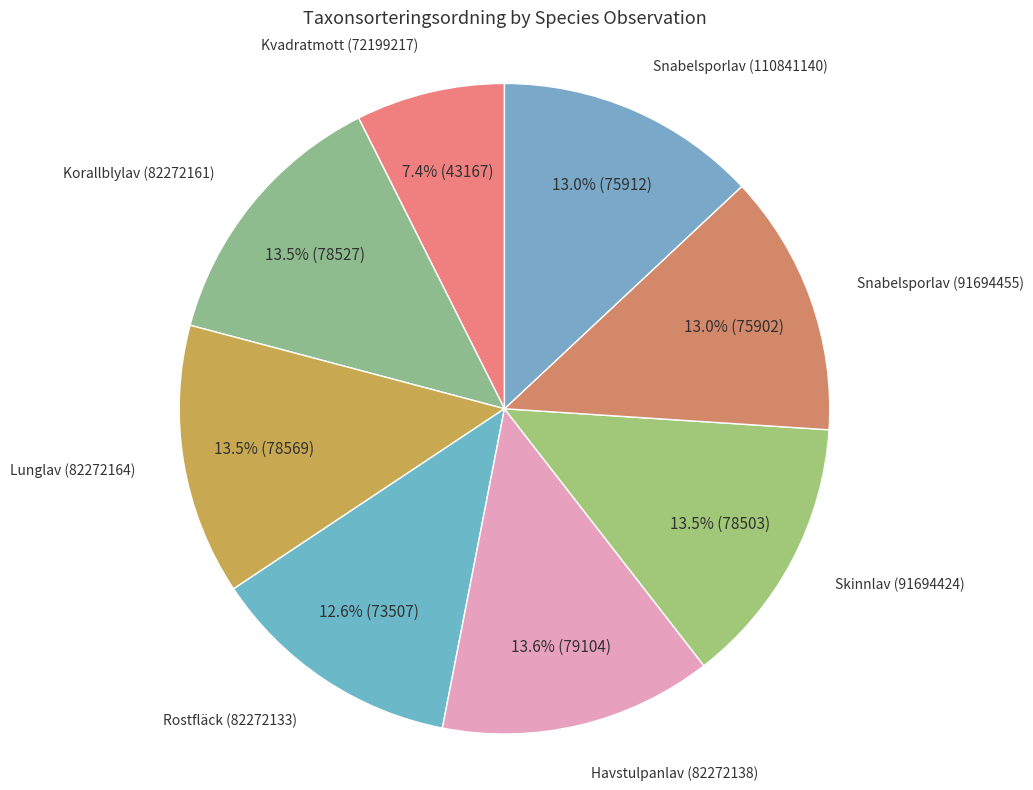

Rank the categories by value from highest to lowest.

Havstulpanlav (82272138), Lunglav (82272164), Korallblylav (82272161), Skinnlav (91694424), Snabelsporlav (110841140), Snabelsporlav (91694455), Rostfläck (82272133), Kvadratmott (72199217)